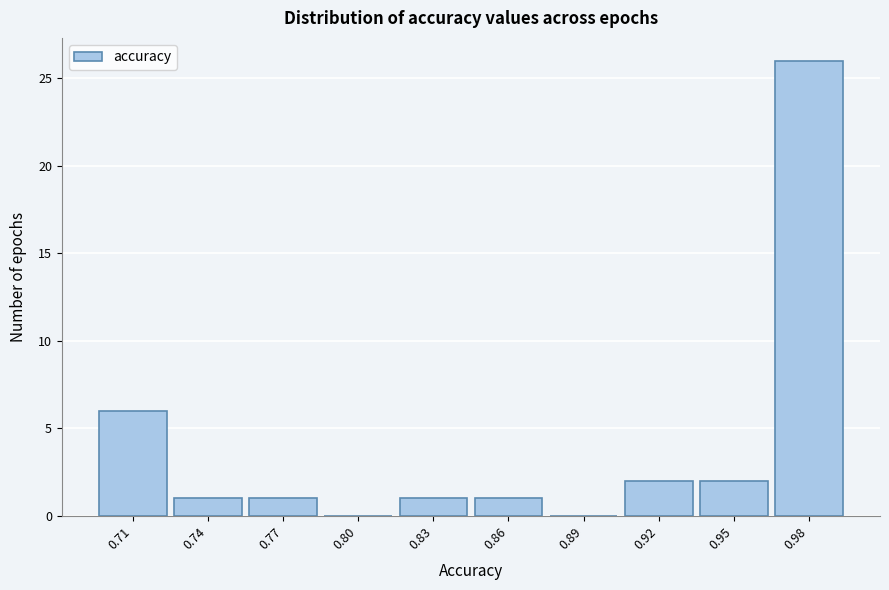

Reading left to right, transcribe all the data shown in this chart.

0.71=6	0.74=1	0.77=1	0.80=0	0.83=1	0.86=1	0.89=0	0.92=2	0.95=2	0.98=26